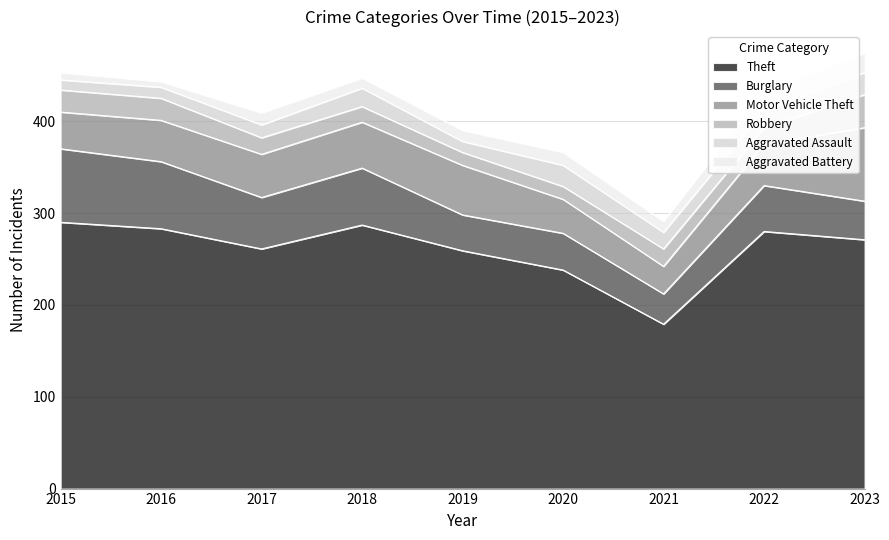

What is the approximate value of Aggravated Assault at 2016, to the nearest 10?

10